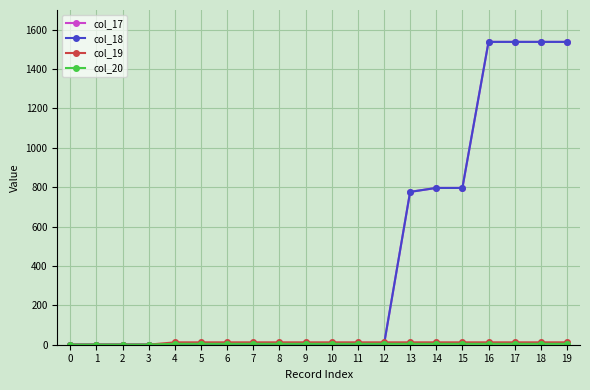

Is this an area chart (filled region under the line)?

No